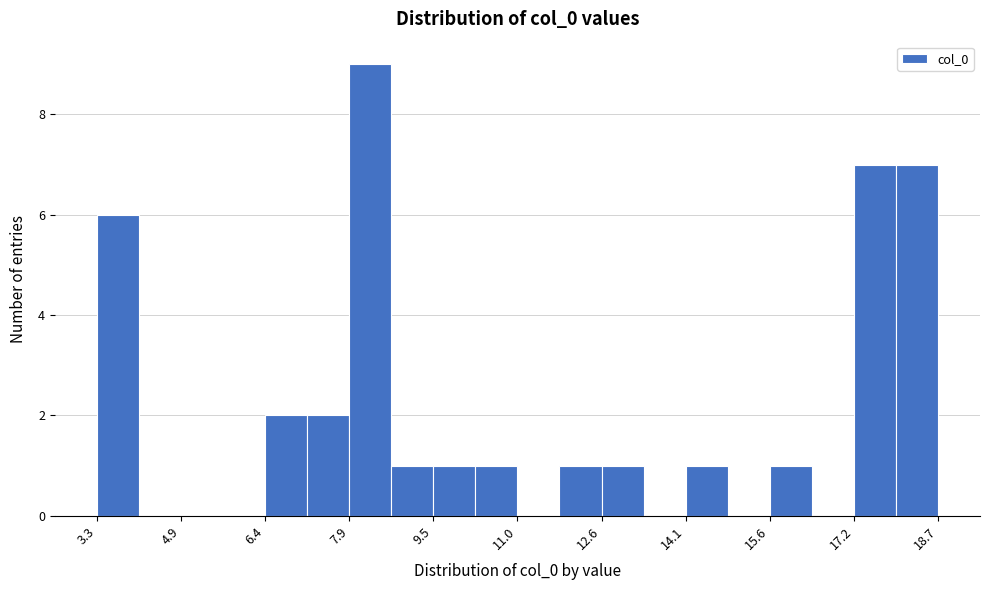

Around what value on the x-axis is the tallest bar? Give the approximate position of its centre, as read against the axis.

8.4